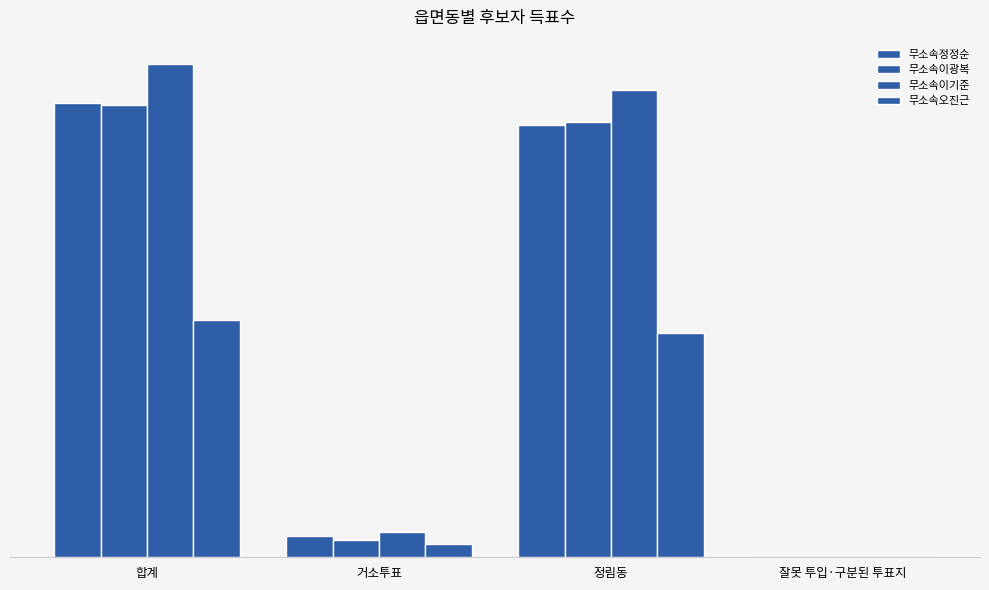

How many bars are there in each group?

4